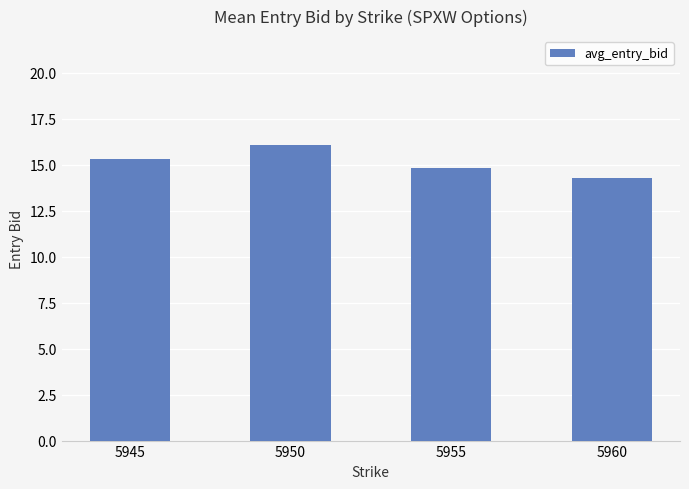

What is the maximum value shown in the chart?

16.1